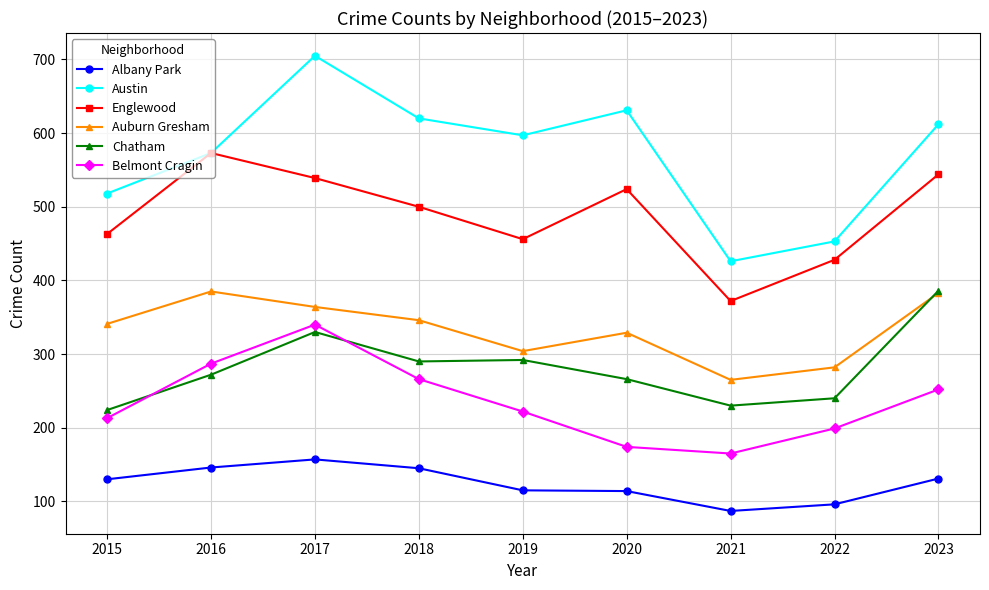

What is the highest value of the Austin series?

705